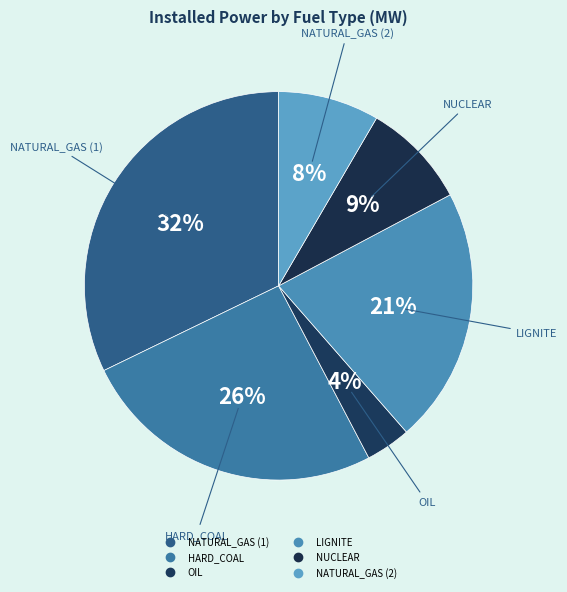

How many slices are in this pie chart?

6